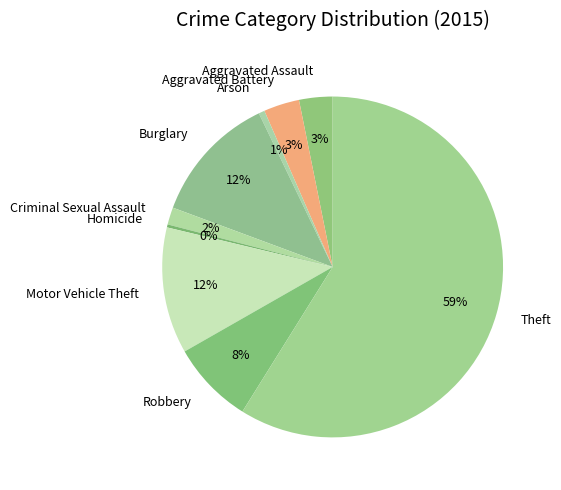

To the nearest percent, what percentage of the pie is Robbery?

8%